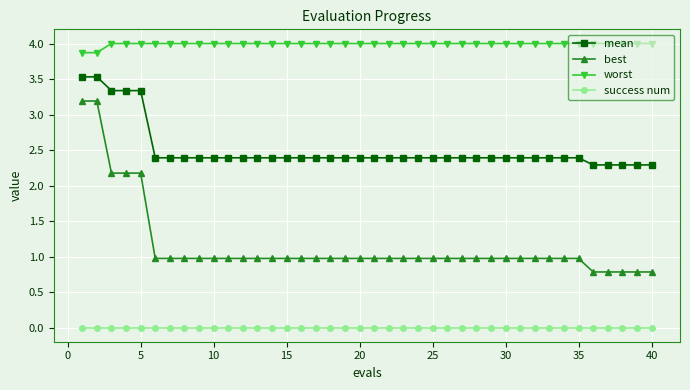

Rank the series by their maximum value, from lowest to highest.

success num, best, mean, worst